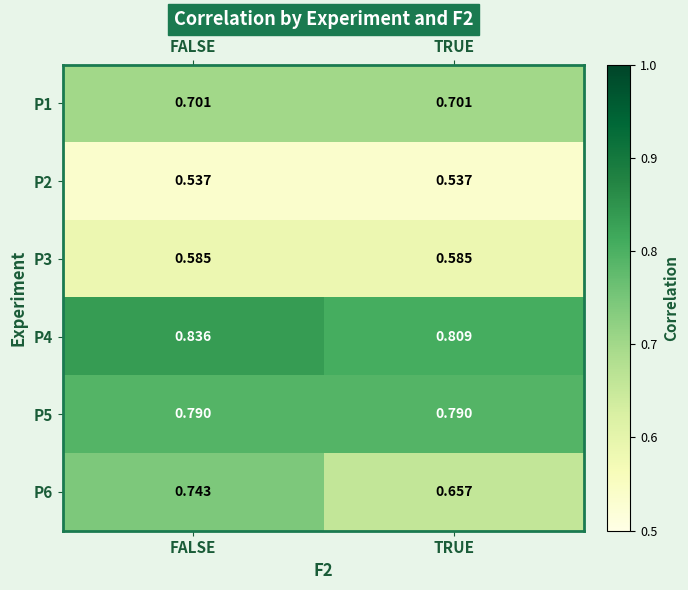

At which category is the sum across all series the highest?

FALSE